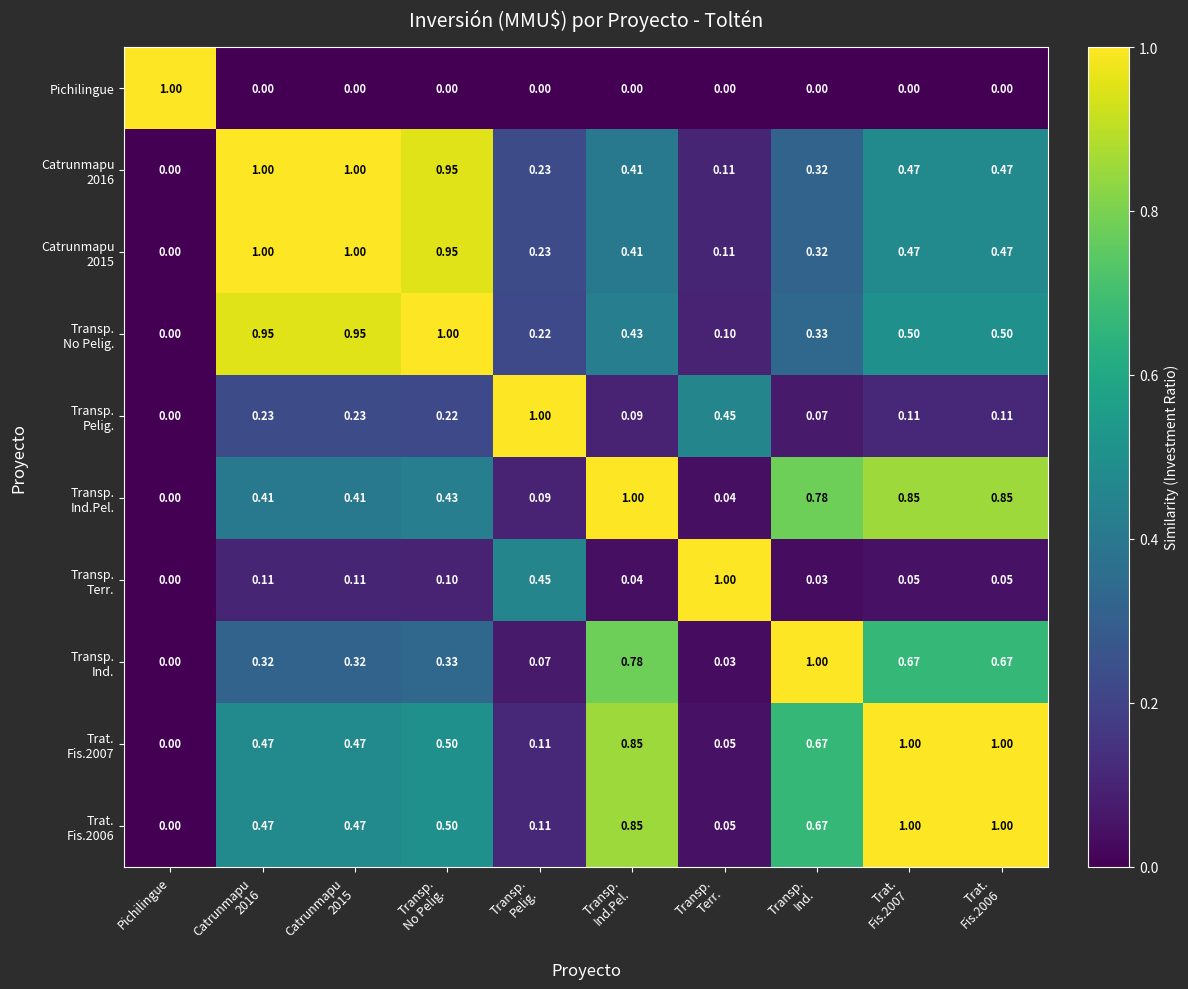

How many distinct data groups are displayed?

10